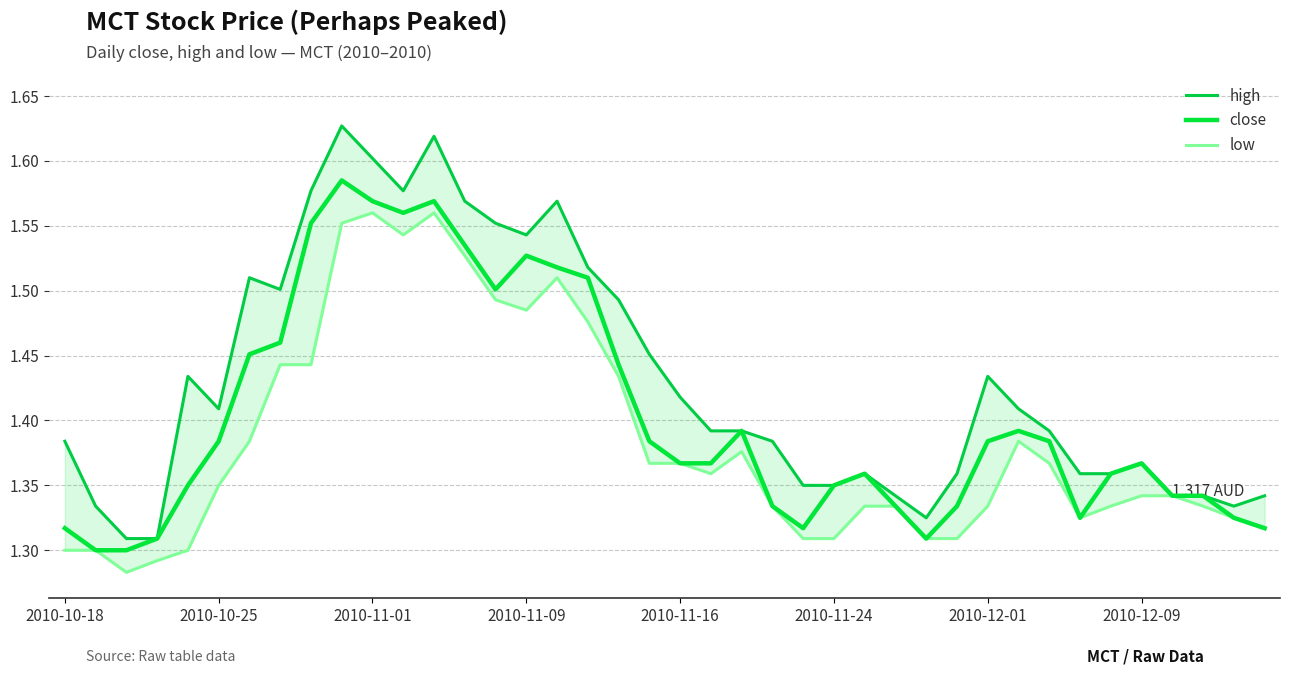

What is the sum of the close values at 16 and 2010-11-24?

2.9